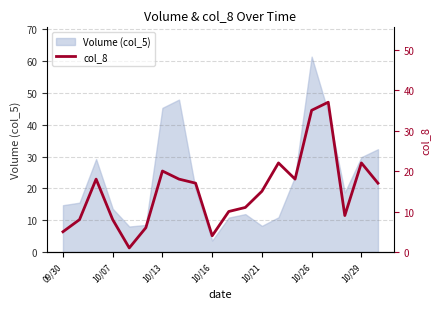

Is it true that Volume (col_5) equals 13.6 at 10/07?

True